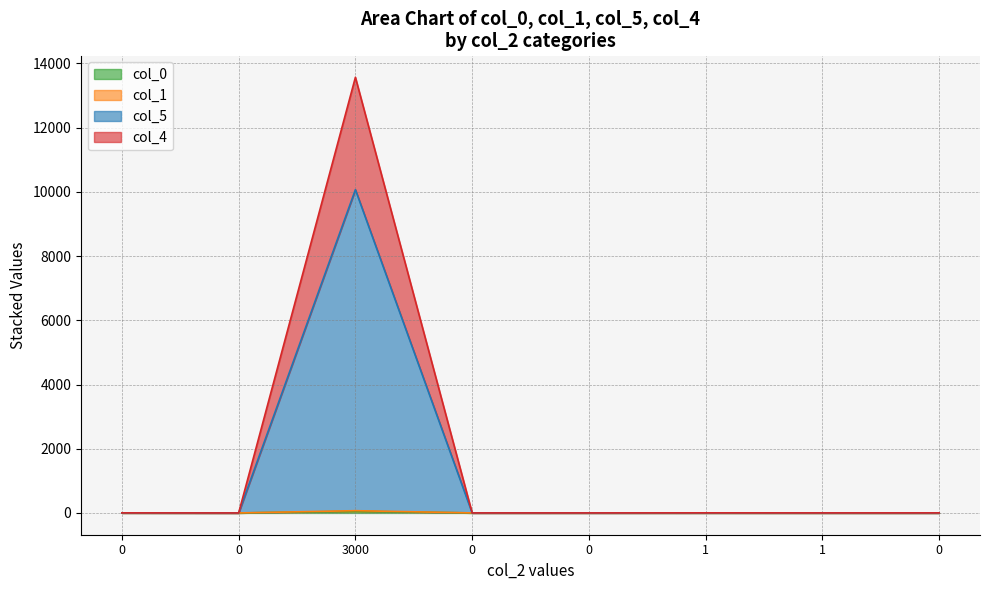

What value does the col_4 series have at 1?

2.0